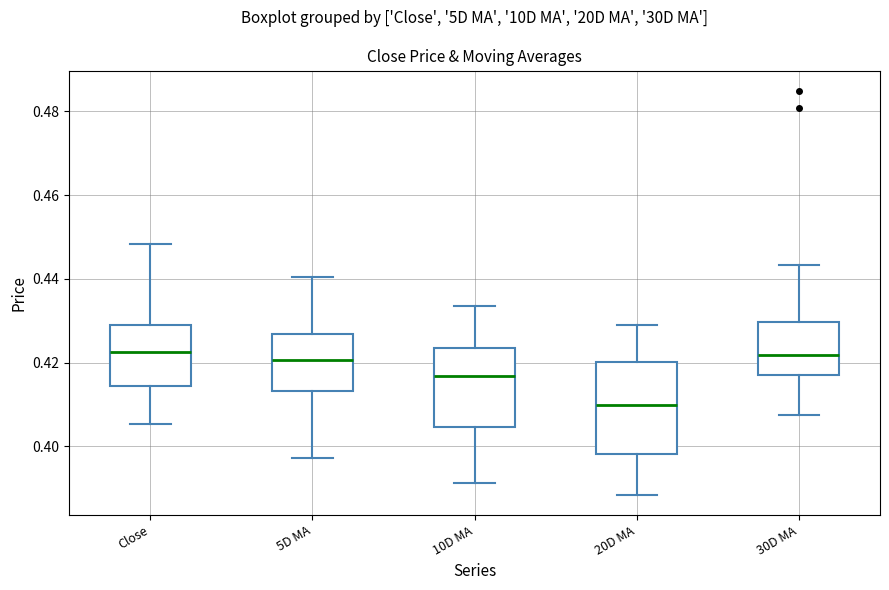

Reading left to right, transcribe this box plot: for each box, give where its median line is, the range the box spans, and where its two whiskers end, as read against the y-axis. The values are not printed on the chart, so give them approximately, as read against the axis.

Close: median 0.422, box 0.414 to 0.430, whiskers 0.406 to 0.448
5D MA: median 0.420, box 0.414 to 0.426, whiskers 0.398 to 0.440
10D MA: median 0.416, box 0.404 to 0.424, whiskers 0.392 to 0.434
20D MA: median 0.410, box 0.398 to 0.420, whiskers 0.388 to 0.428
30D MA: median 0.422, box 0.418 to 0.430, whiskers 0.408 to 0.444